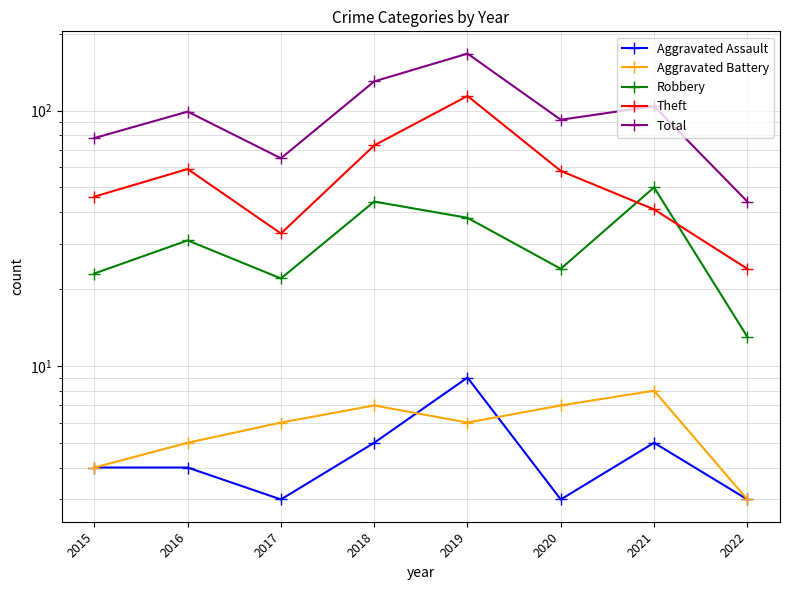

Which category has the lowest value in the Robbery series?

2022